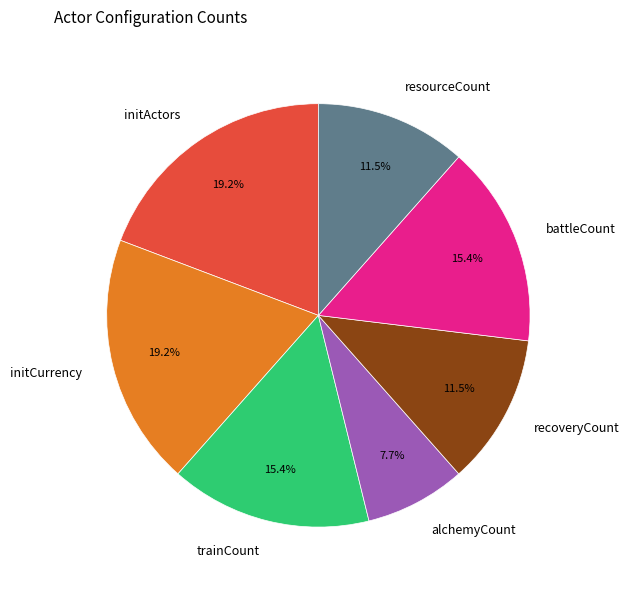

To the nearest percent, what is the difference between the largest and smallest slice percentages?

12%